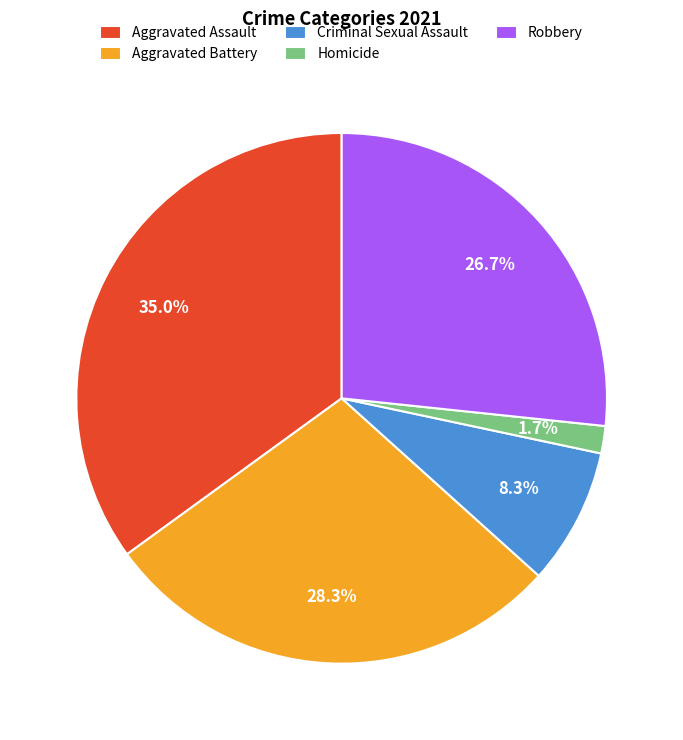

To the nearest percent, what is the difference between the largest and smallest slice percentages?

33%